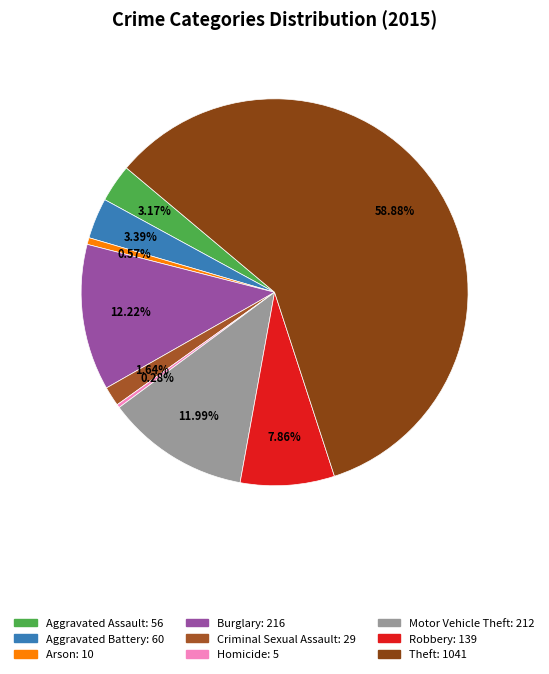

Is there a majority slice in this chart?

Yes